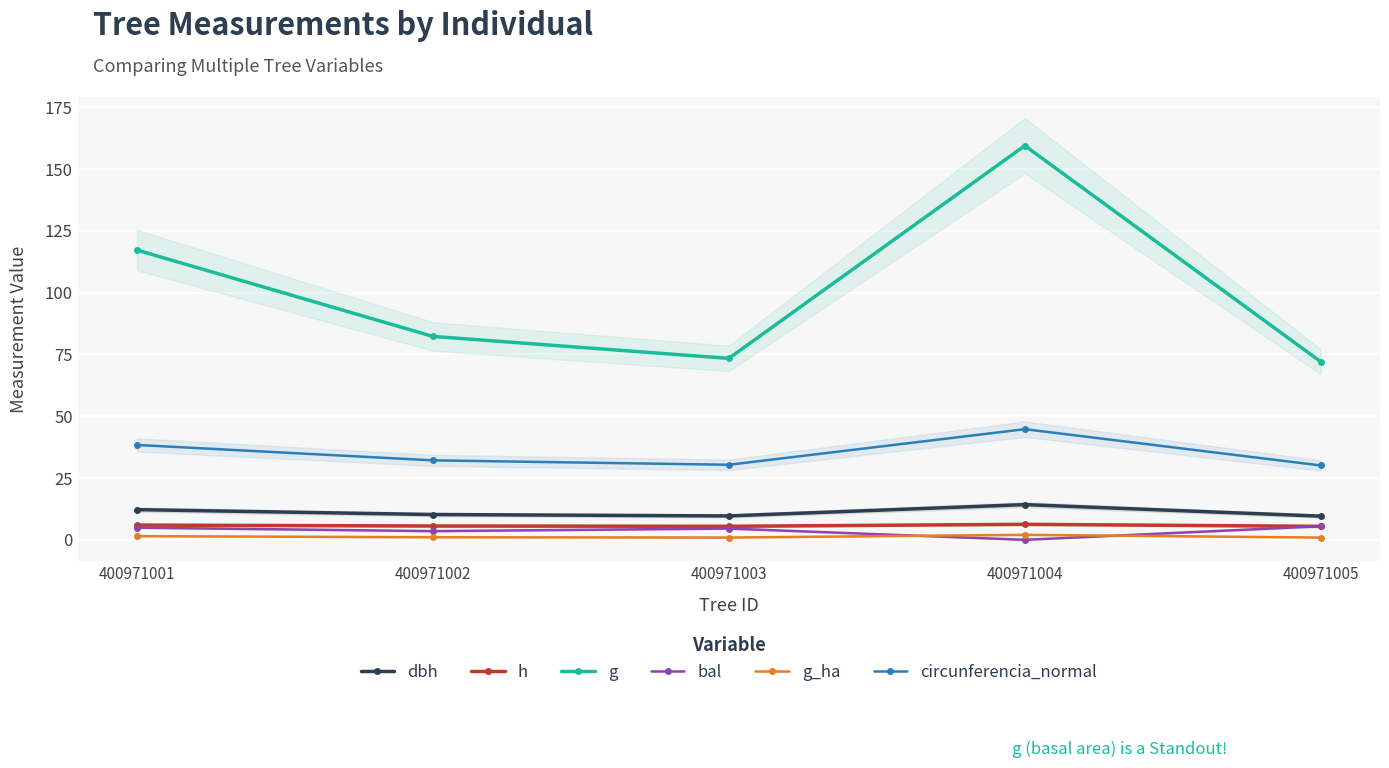

Where does the circunferencia_normal series first go above 32?

400971001